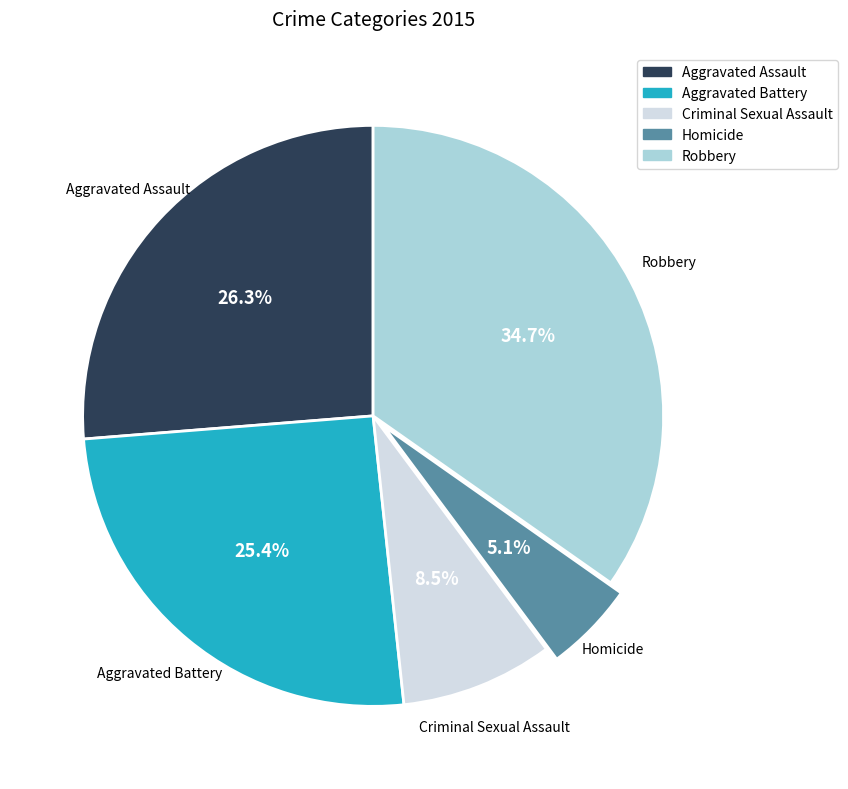

Combined, do Homicide and Aggravated Battery account for over 50%?

No